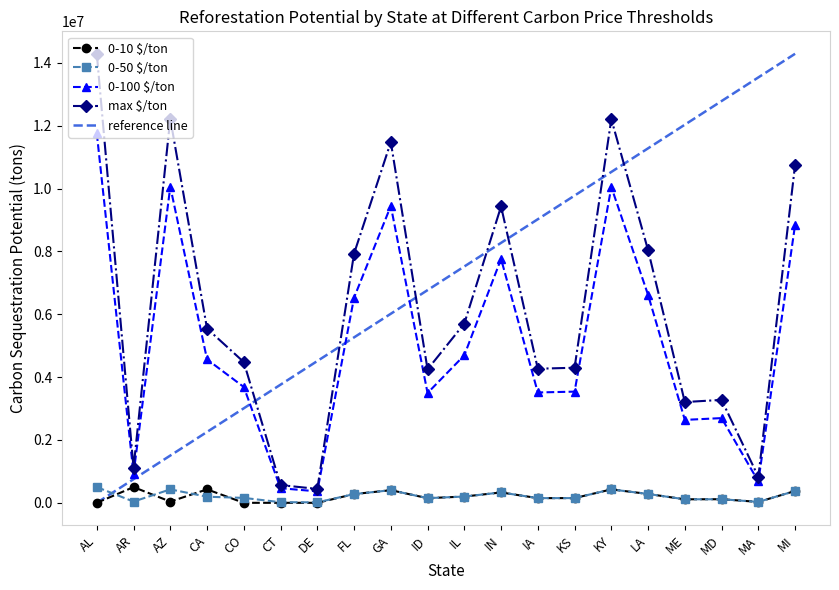

How many categories are shown in the chart?

20